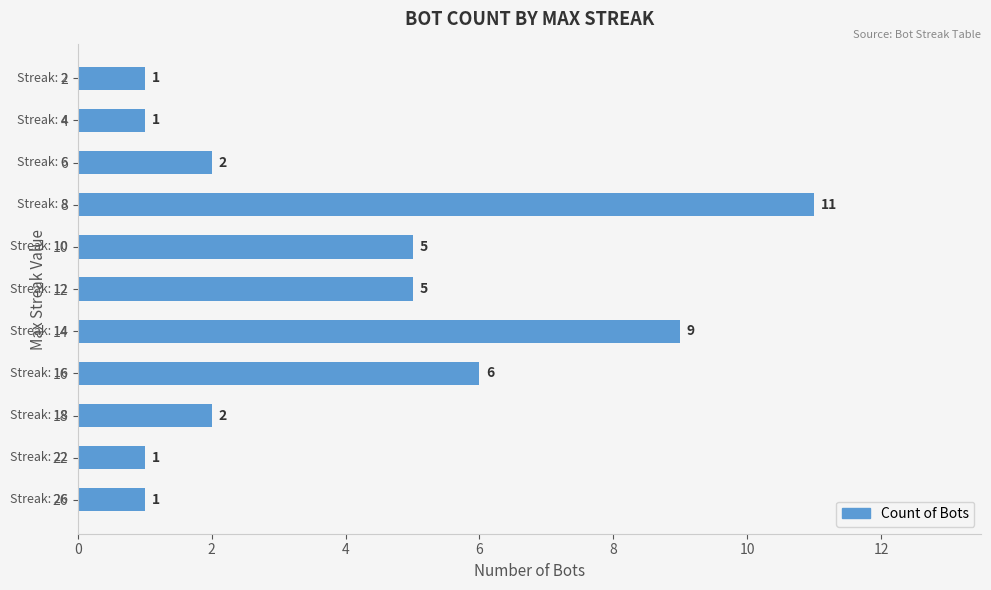

What is the maximum value shown in the chart?

11